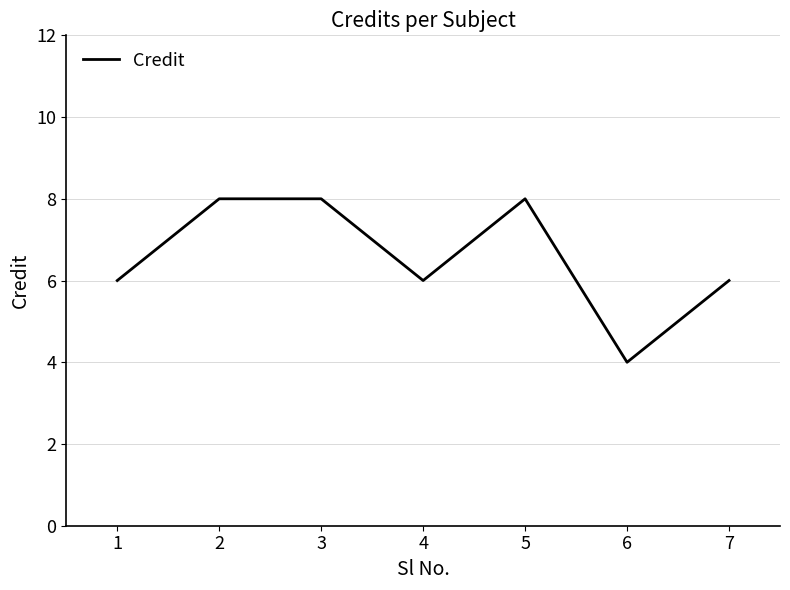

Reading left to right, list all the values displayed in this chart.

1=6	2=8	3=8	4=6	5=8	6=4	7=6